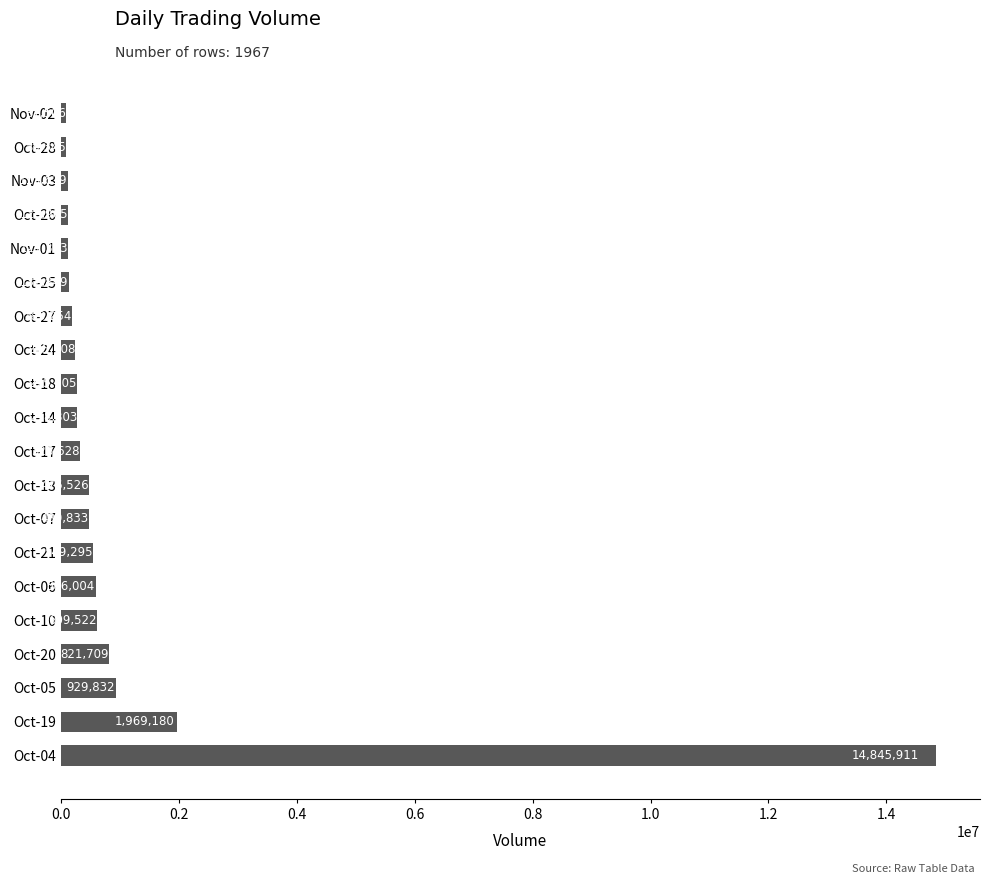

What is the average value?

1161676